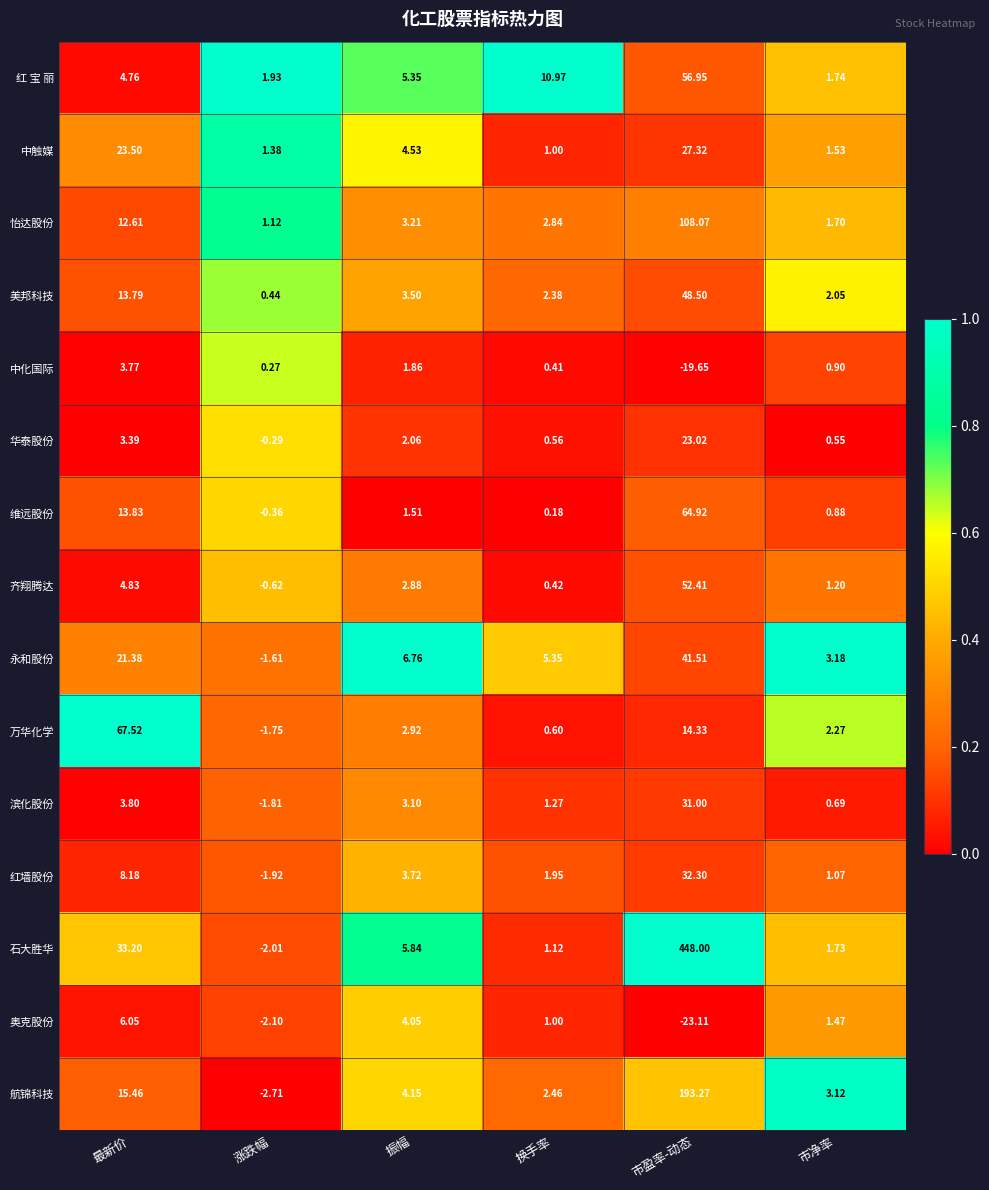

Between 振幅 and 换手率, which series saw the biggest shift?

红 宝 丽